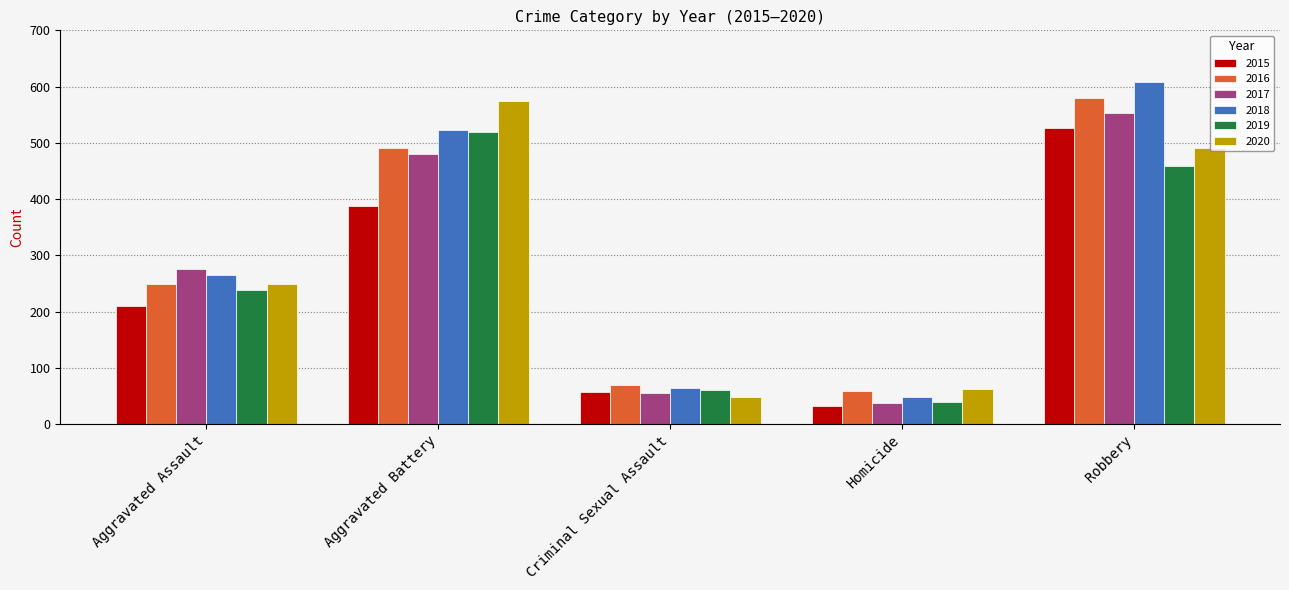

What is the difference between the 2020 values at Criminal Sexual Assault and Homicide?

14